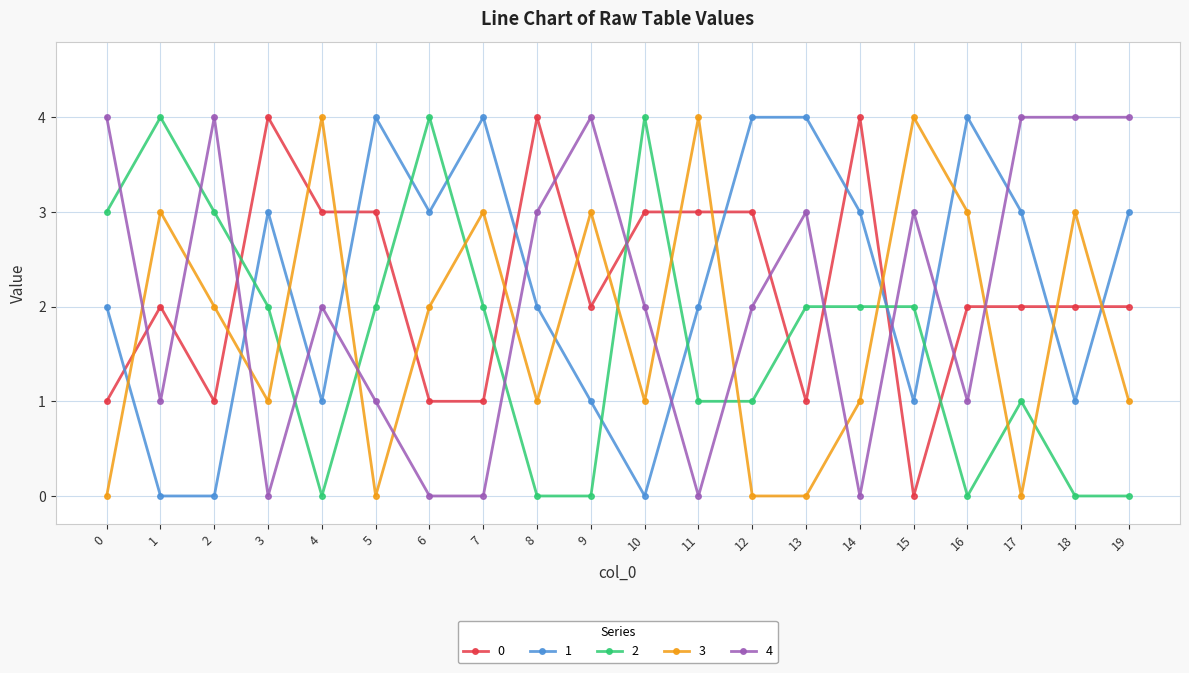

What is the value of the 2 point at the 6th from the left?

2